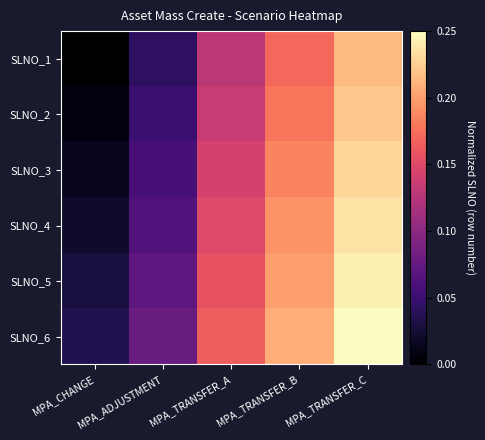

The value of MPA_CHANGE at MPA_CHANGE is 2. True or false?

False